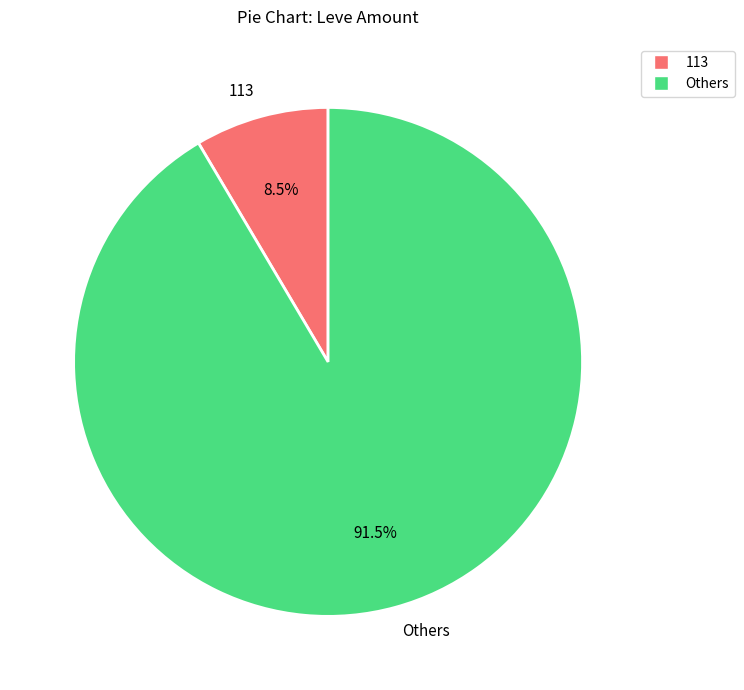

What is the ratio of the value at Others to the value at 113?

10.8